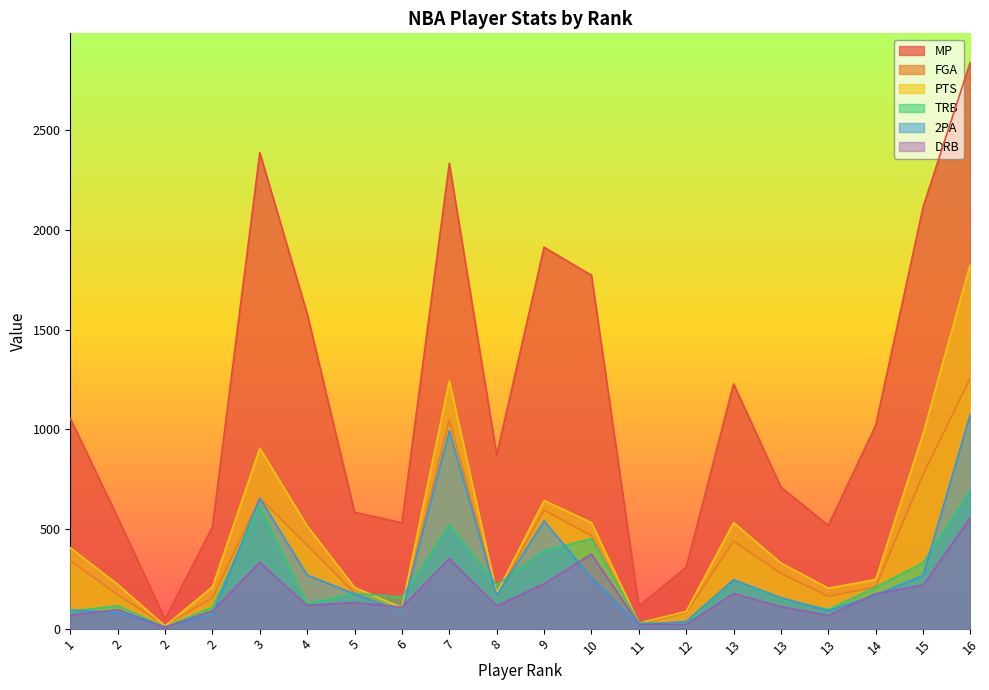

Reading left to right, extract all data points from this chart.

MP: 1055	558	48	510	2389	1580	584	531	2335	871	1914	1773	114	308	1228	710	518	1020	2116	2845
FGA: 341	170	17	153	655	420	178	86	1049	168	595	466	22	80	439	277	162	209	773	1259
PTS: 406	222	13	209	905	515	207	105	1243	177	643	532	28	86	532	329	203	246	979	1832
TRB: 86	115	8	107	613	125	177	158	523	219	391	451	31	24	245	149	96	208	330	700
2PA: 94	80	10	70	654	269	174	86	993	167	541	254	19	36	245	155	90	169	267	1079
DRB: 68	95	6	89	332	116	131	107	351	114	225	374	22	21	176	110	66	175	218	558